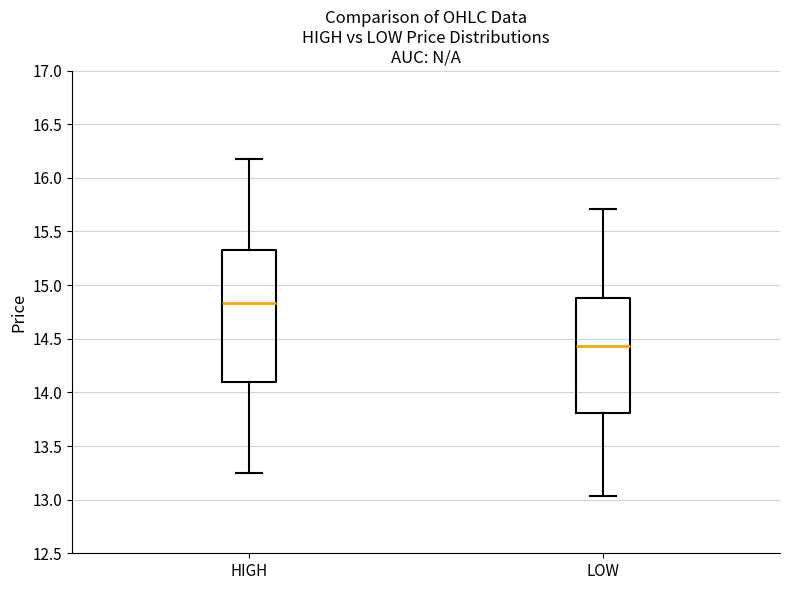

Where is the lower edge of the box for LOW on the y-axis? The values are not printed on the chart, so give them approximately, as read against the axis.

13.80